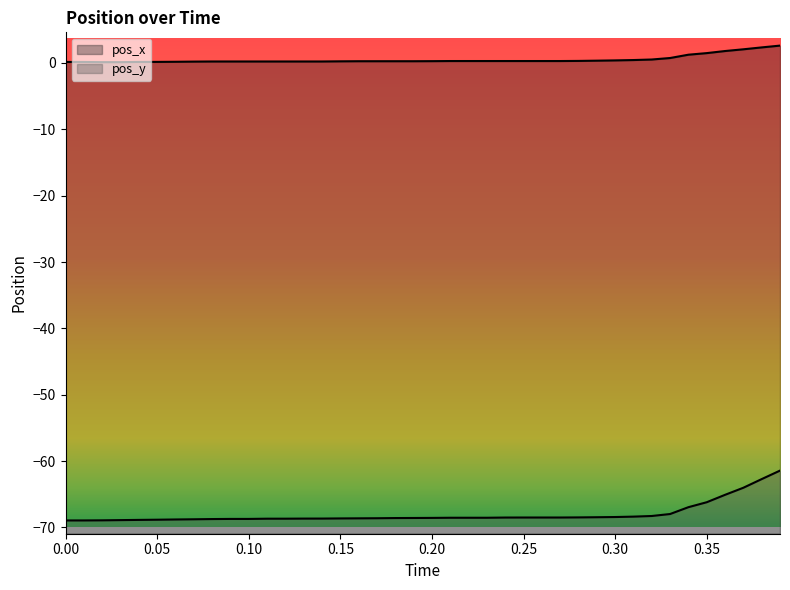

True or false: pos_y and pos_x cross at least once.

False